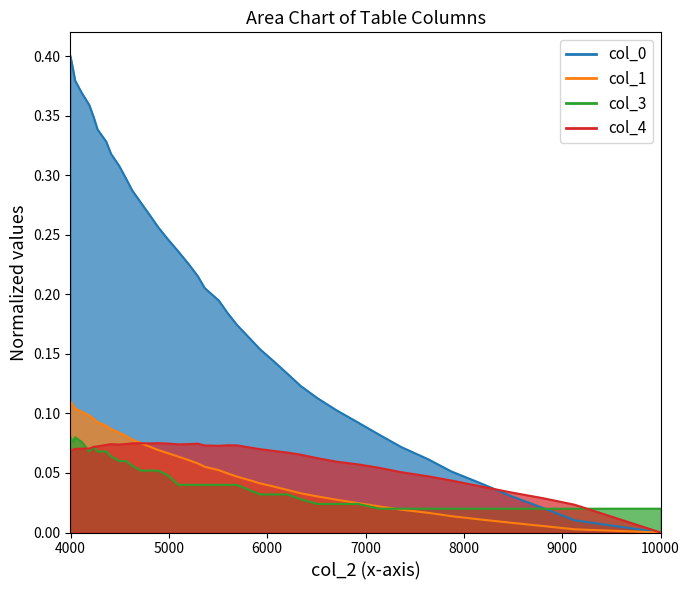

What is the difference between the maximum and second lowest values in the col_0 series?

0.4